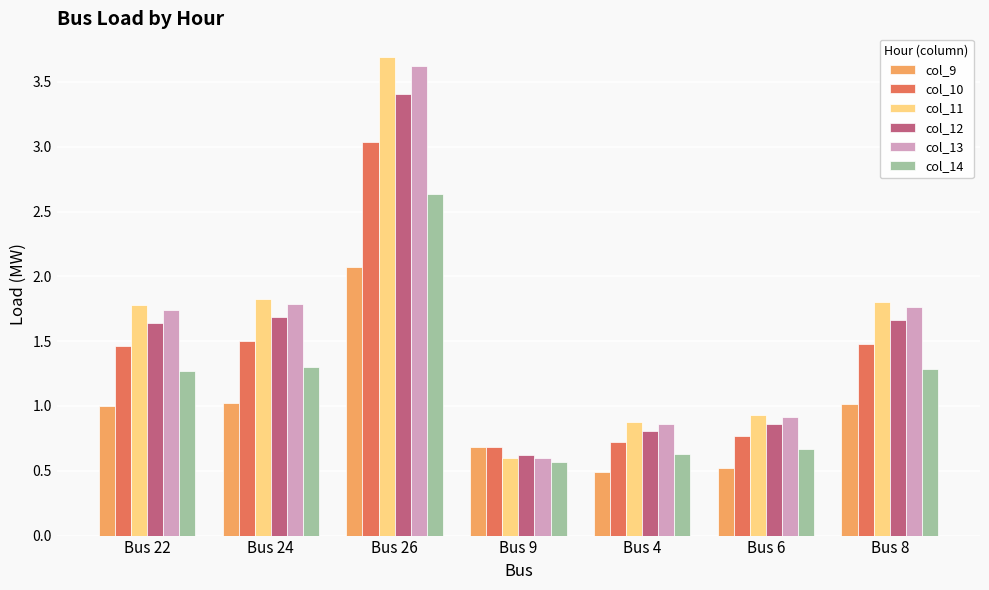

The col_12 series shows 0.9 at Bus 8. True or false?

False